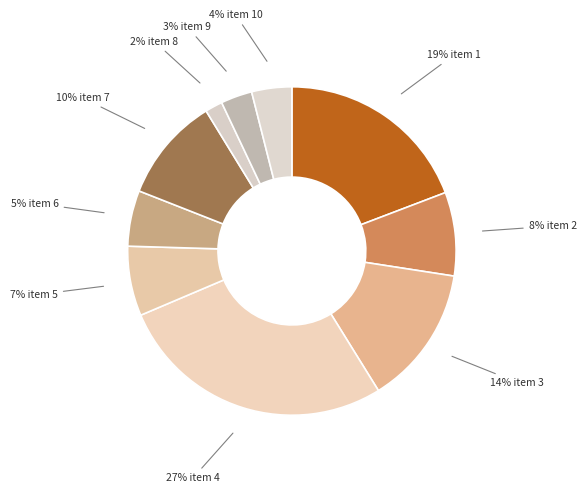

Count the number of slices in the pie.

10